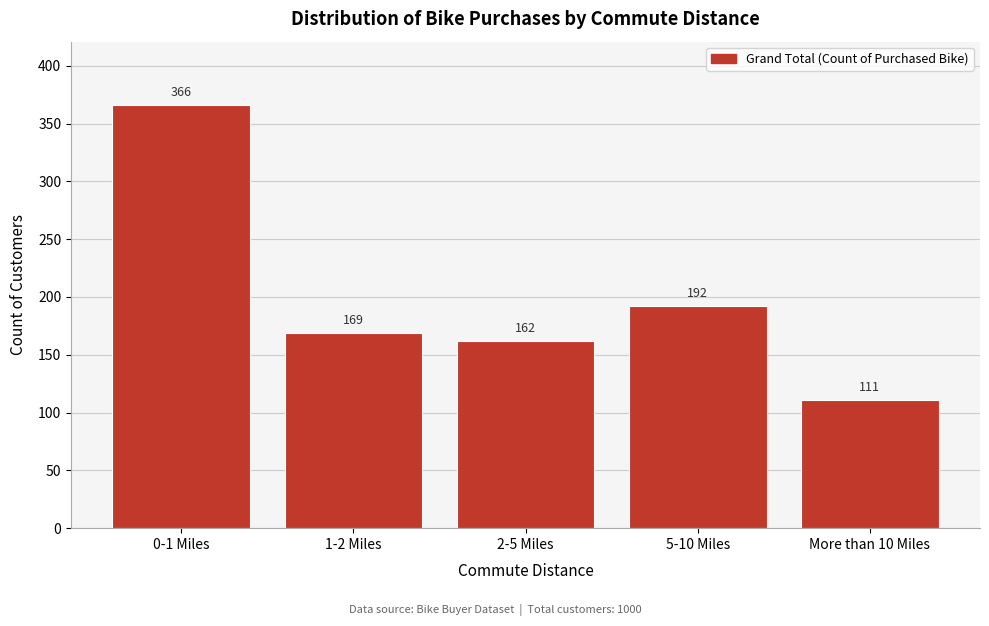

Reading right to left, what are all the values shown in this chart?

111	192	162	169	366